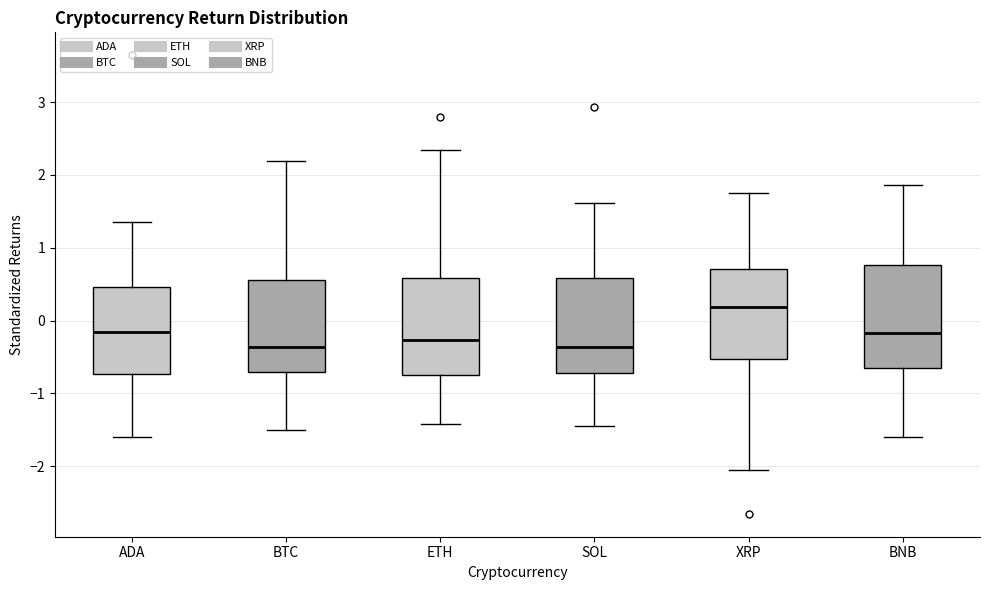

Which box's median line is the highest?

XRP